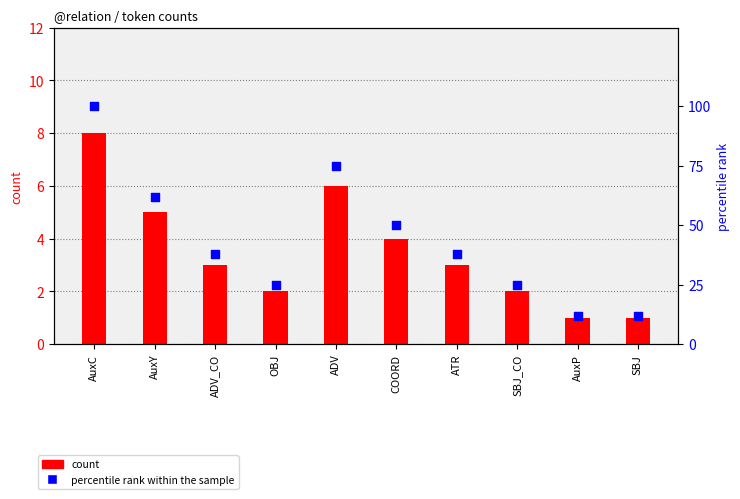

What are all the series names shown in the legend?

count, percentile rank within the sample